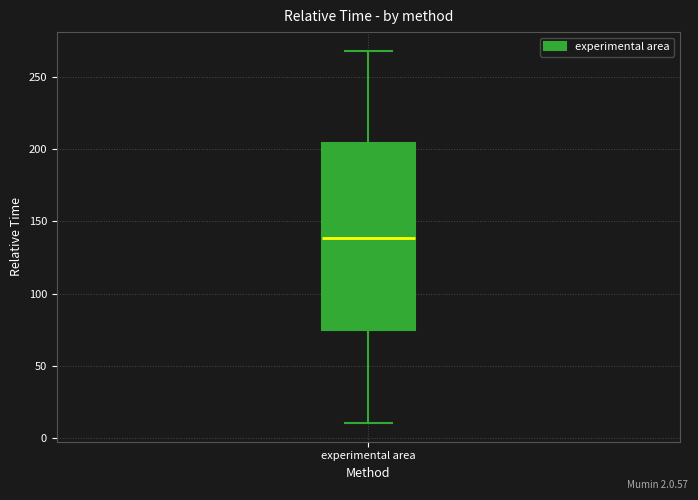

Transcribe this box plot: give where the median line is, the range the box spans, and where the two whiskers end, as read against the y-axis. The values are not printed on the chart, so give them approximately, as read against the axis.

median 140, box 75 to 205, whiskers 10 to 270